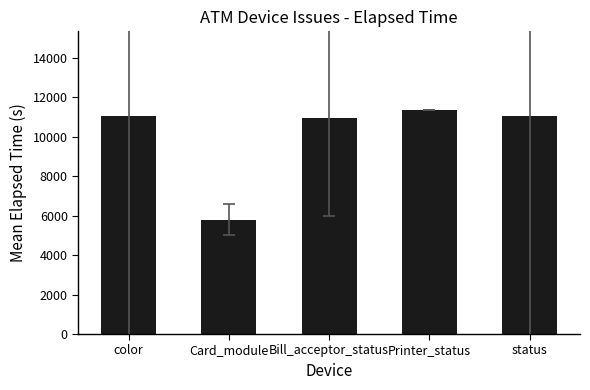

How many values exceed 11031?

3